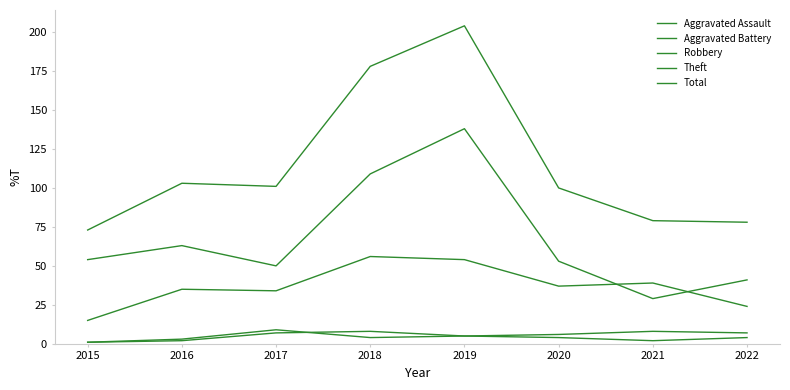

Reading left to right, what are all the values shown in this chart?

Aggravated Assault: 2015=1	2016=2	2017=7	2018=8	2019=5	2020=4	2021=2	2022=4
Aggravated Battery: 2015=1	2016=3	2017=9	2018=4	2019=5	2020=6	2021=8	2022=7
Robbery: 2015=15	2016=35	2017=34	2018=56	2019=54	2020=37	2021=39	2022=24
Theft: 2015=54	2016=63	2017=50	2018=109	2019=138	2020=53	2021=29	2022=41
Total: 2015=73	2016=103	2017=101	2018=178	2019=204	2020=100	2021=79	2022=78